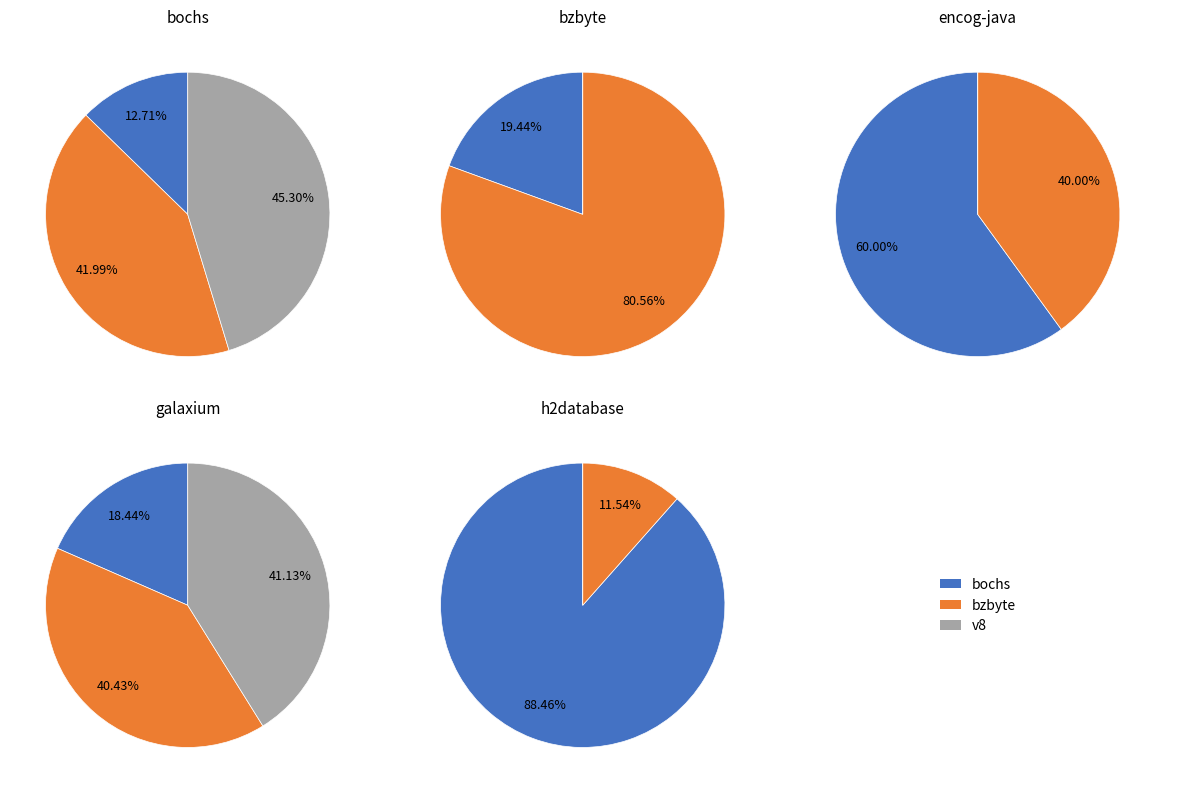

Combined, do galaxium.csv and encog-java.csv account for over 50%?

No